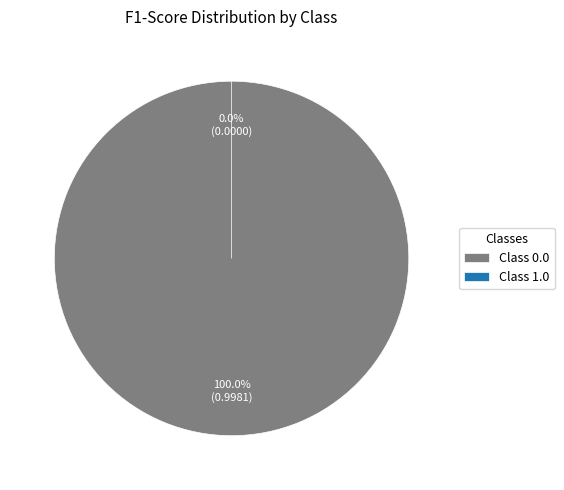

Is it true that 1.0 is 0% of the pie?

True